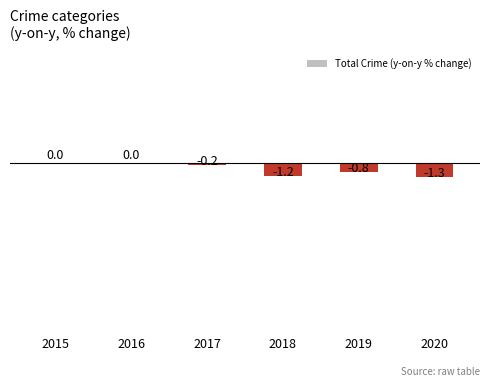

How many values are between -1 and 0?

4